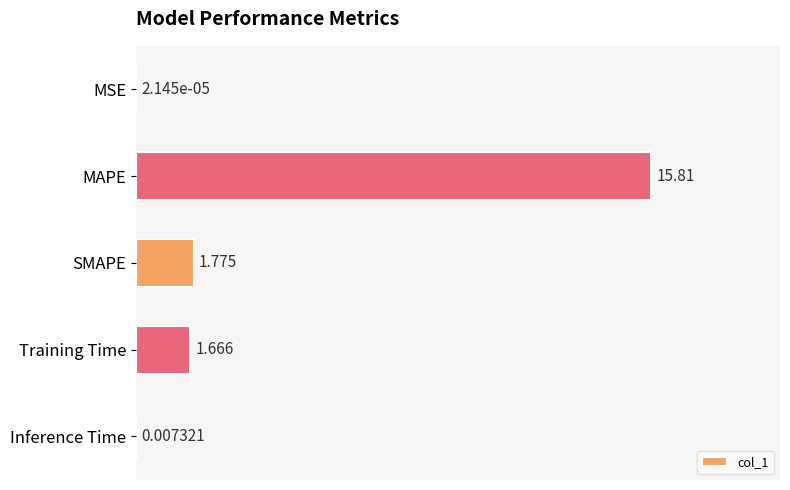

Between Training Time and MSE, which is larger?

Training Time